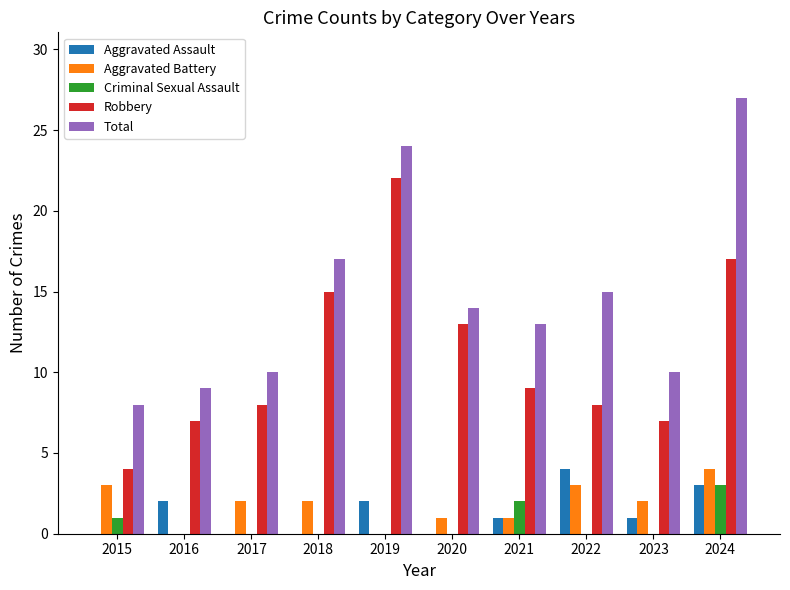

What is the spread (max minus min) of values at 2022?

15